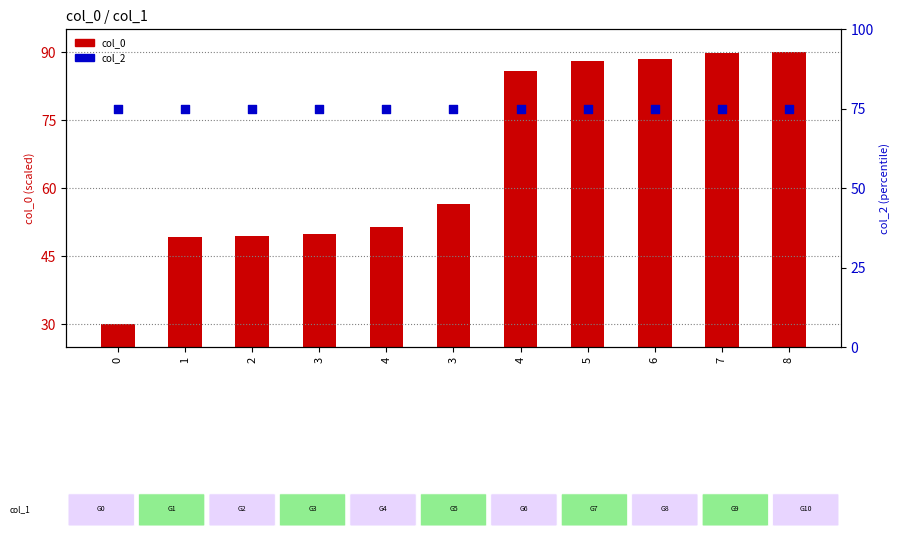

Which series contains the highest Y value?

col_0